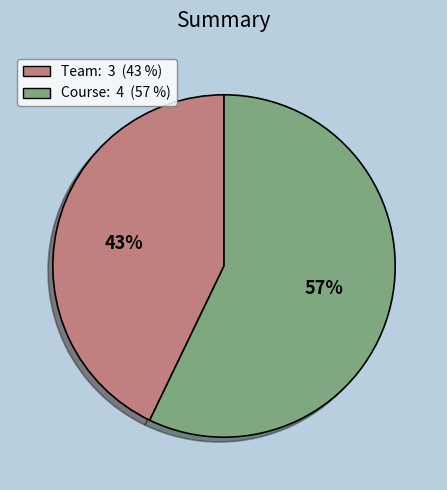

Does Course represent more than half of the total?

Yes